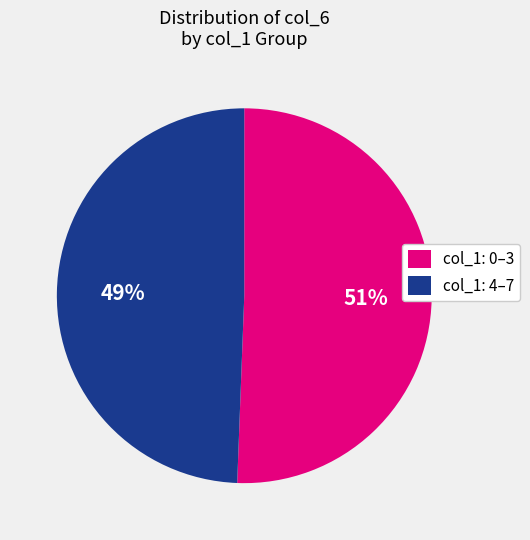

How many slices are in this pie chart?

2